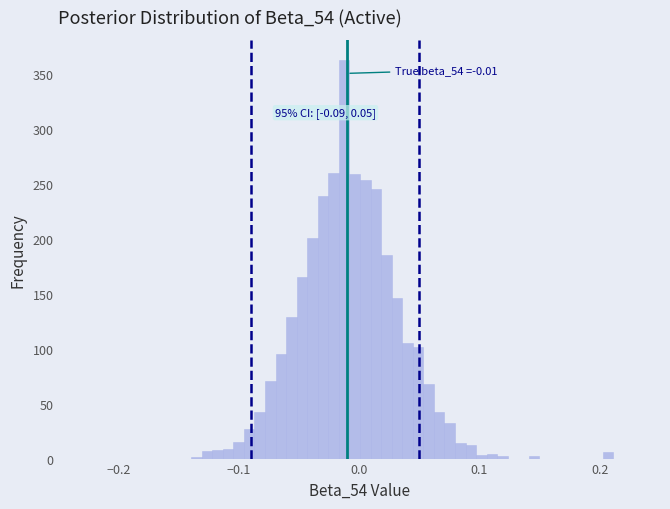

Around what value on the x-axis is the tallest bar? Give the approximate position of its centre, as read against the axis.

-0.01